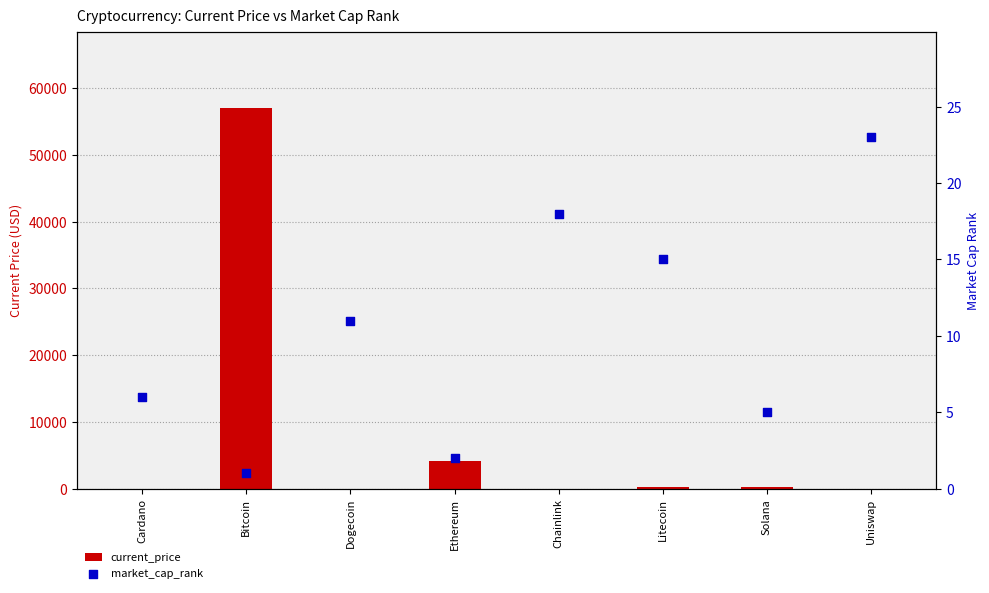

Which series has the largest total across all categories?

current_price